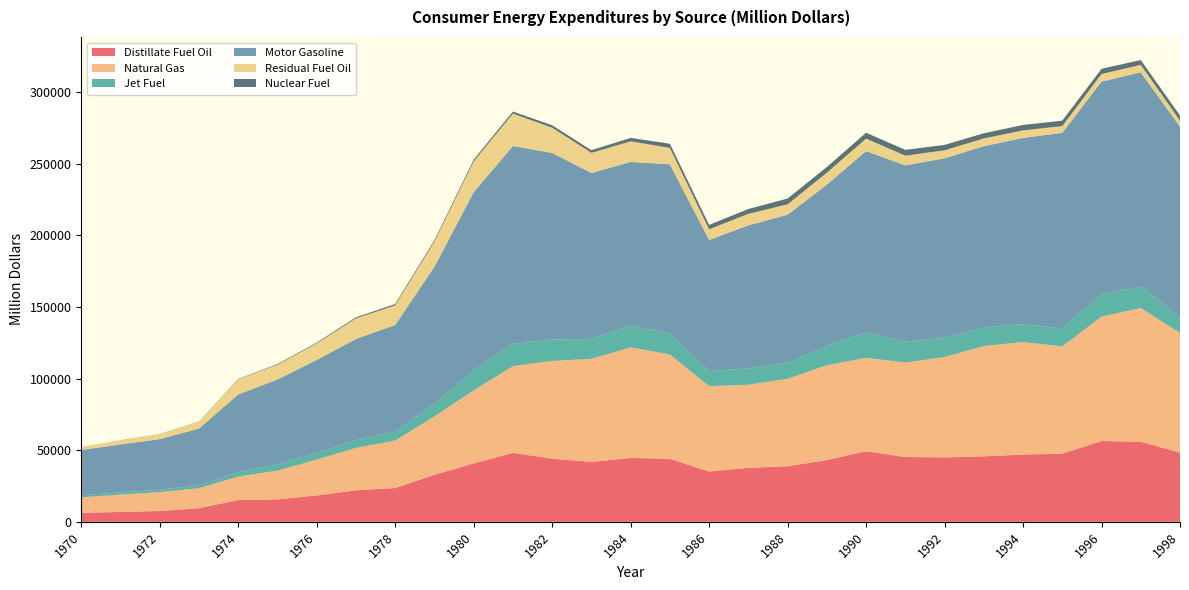

Reading left to right, what are all the values shown in this chart?

Distillate Fuel Oil: 6253	6890	7552	9524	15217	15680	18402	22004	23587	32854	40797	48200	44087	41846	44668	43972	35113	37729	38776	43159	49335	45269	45019	45732	47002	47533	56455	55922	48350
Natural Gas: 10891	12065	13198	13933	16380	20061	25097	29602	33185	40785	51061	60544	68292	72000	77169	72938	59702	58019	61089	66198	65278	65956	70086	77052	78581	75020	86904	93382	83620
Jet Fuel: 1441	1582	1682	2001	3208	4193	4567	5517	6205	8603	13923	15607	14974	13979	15097	14747	10505	11448	11318	13434	17784	14609	13559	13002	12474	12526	15770	15000	11239
Motor Gasoline: 31596	33478	35346	39667	54194	59446	64977	70591	74513	95916	124408	138138	130305	115803	114429	118048	91529	99864	103323	112720	126558	123118	125249	126560	130068	136647	148344	149668	132730
Residual Fuel Oil: 2046	2933	3458	4667	10547	10374	11648	14381	13747	17656	21573	22668	17632	14099	14410	11493	7486	8062	7259	8357	8721	6784	5585	5449	5296	4676	5313	5206	4280
Nuclear Fuel: 44	73	104	177	259	448	520	743	915	941	1189	1436	1684	1859	2384	2878	3061	3378	4057	3939	4104	4073	3802	3597	3777	3810	3624	3369	3555